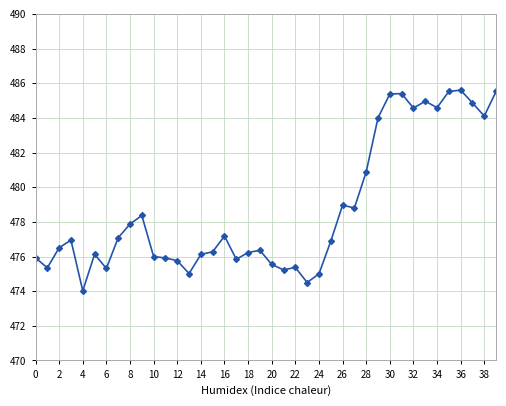

How many series are shown in this chart?

1